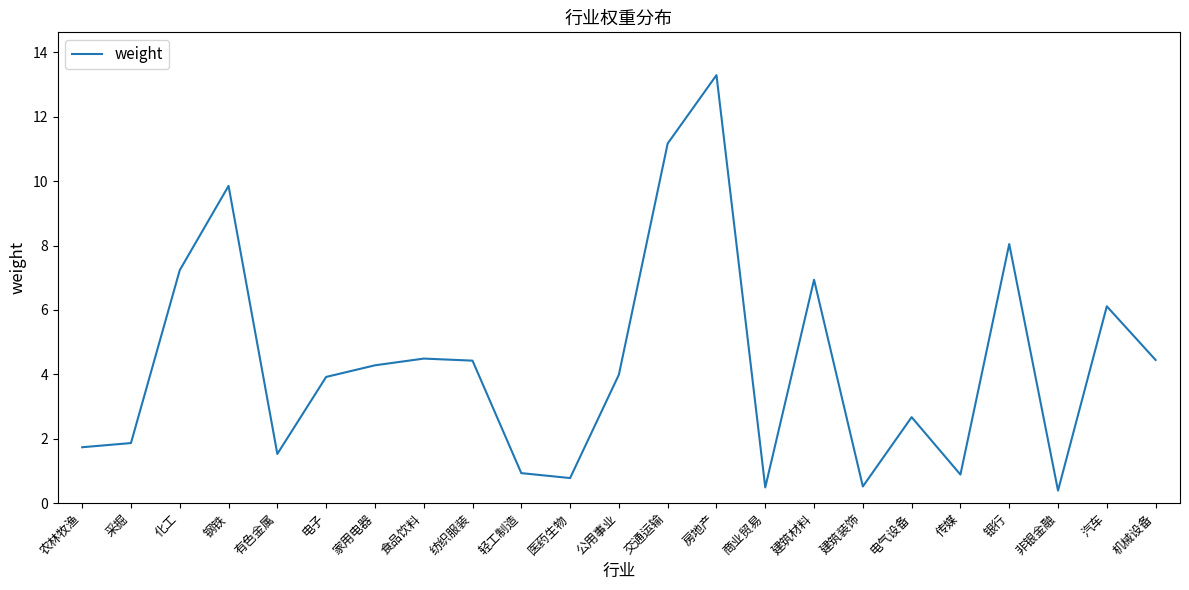

What position from the left is 农林牧渔?

1